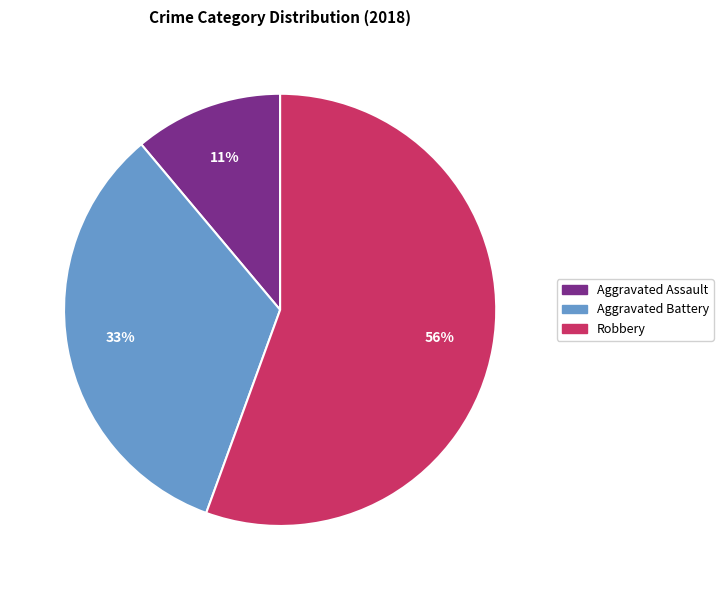

How many slices are in this pie chart?

3